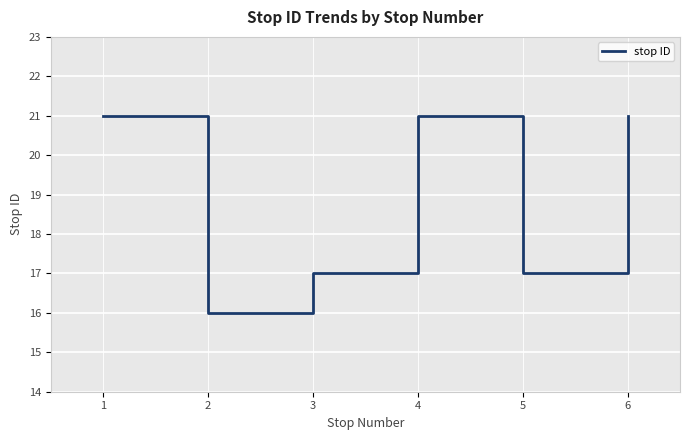

What is the approximate value at 3?

17